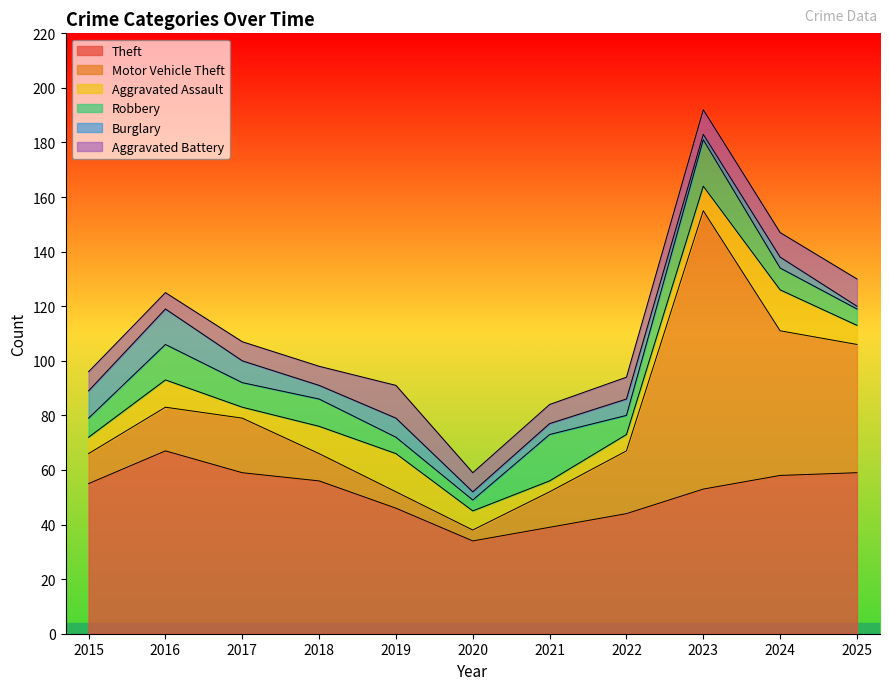

How many lines are shown in the chart?

6